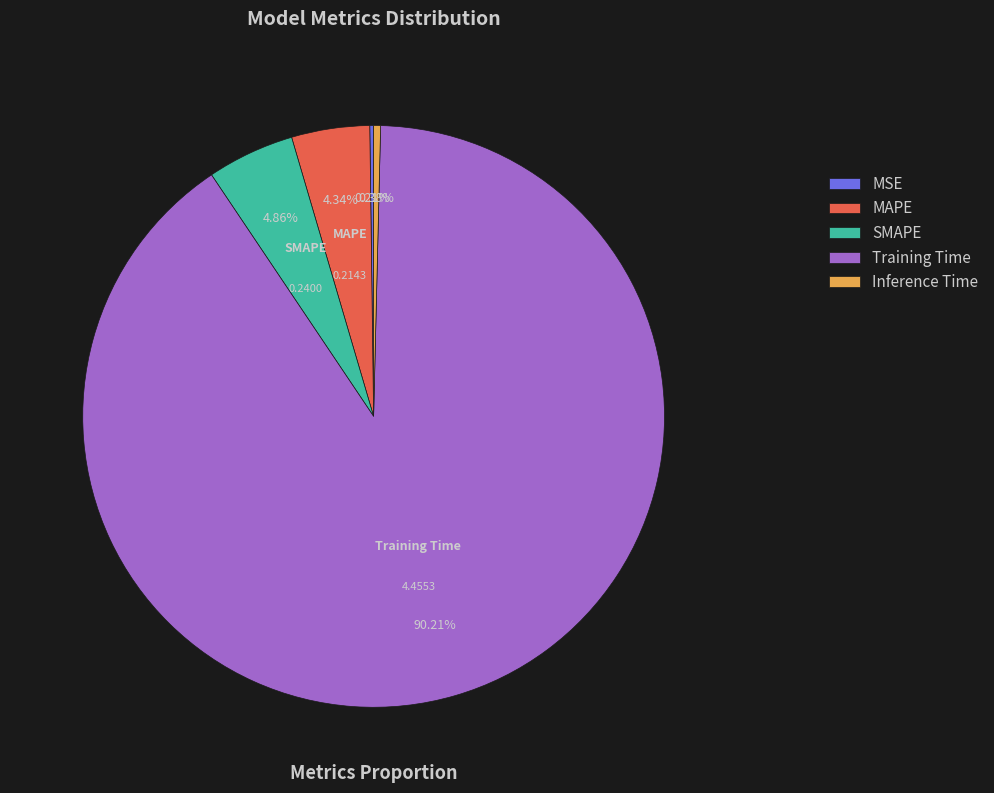

What percentage do Inference Time and SMAPE together represent?

5.2%